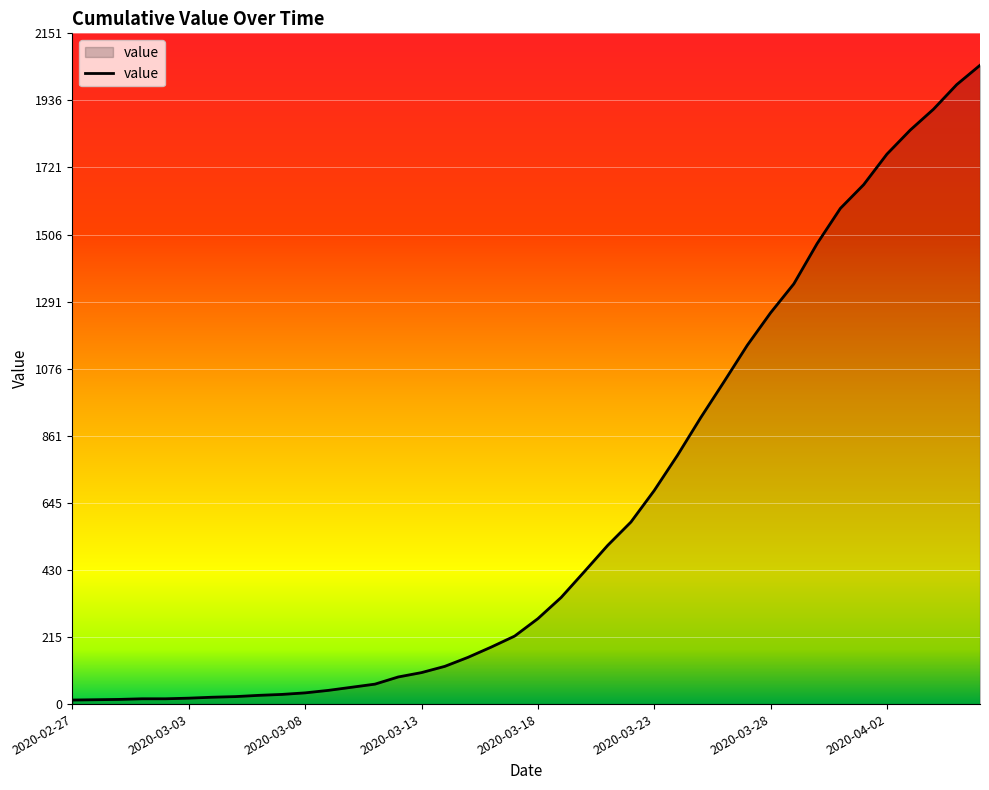

What is the maximum value shown in the chart?

2049